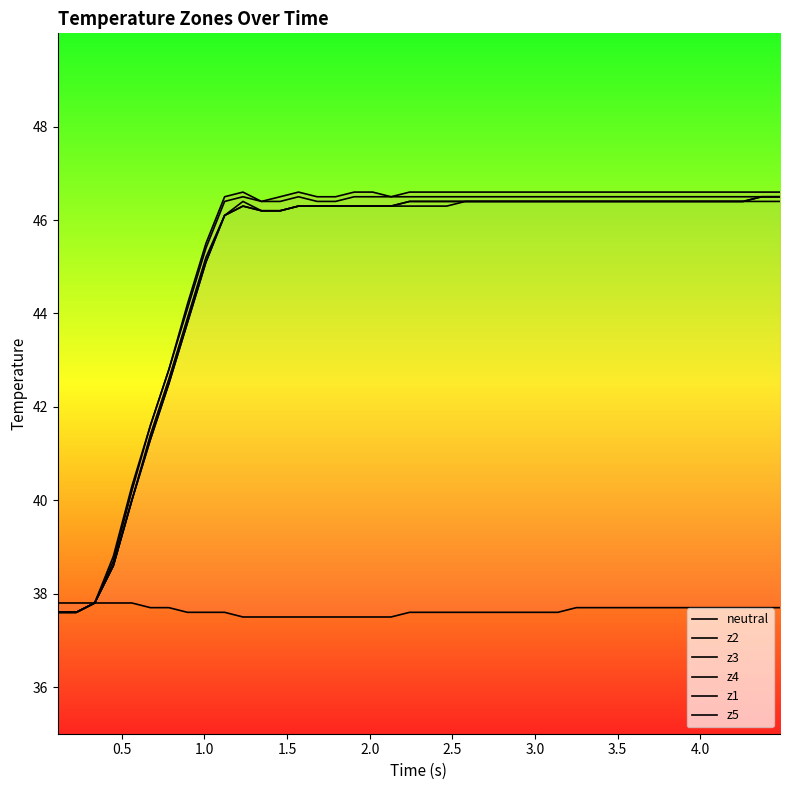

Which series has the largest range (max minus min)?

z5